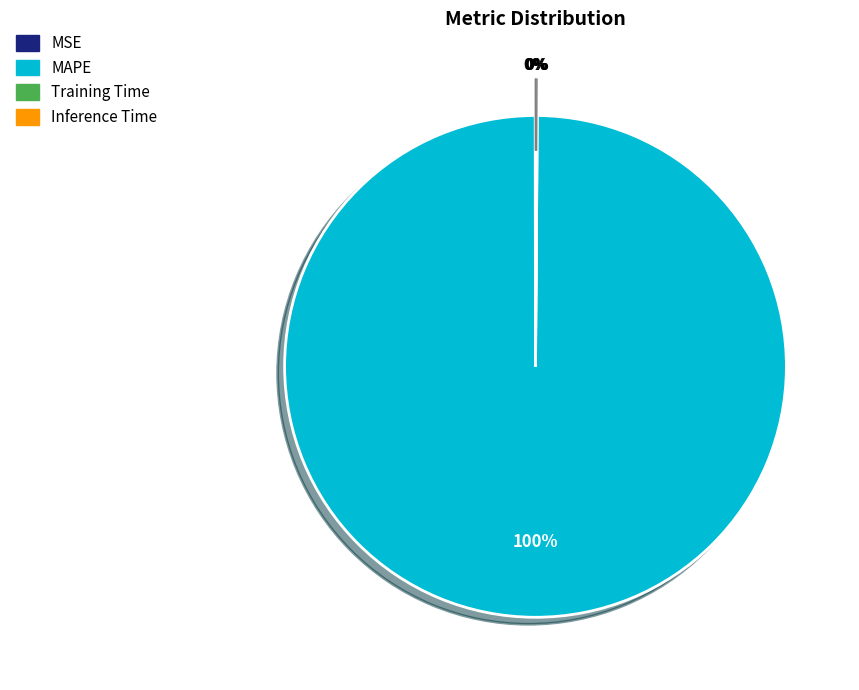

Which slice is the largest?

MAPE